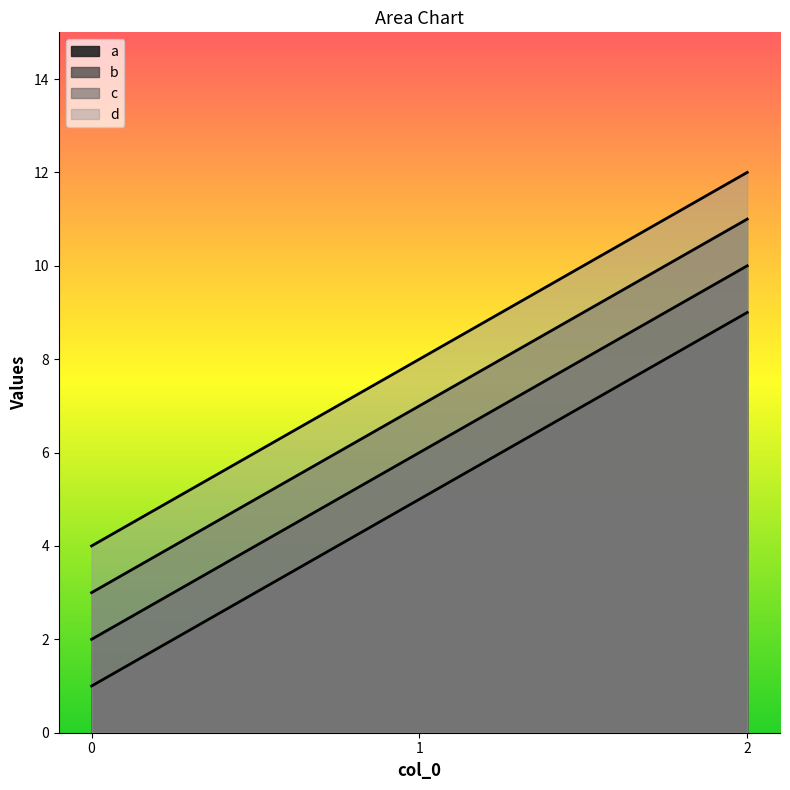

Between 0 and 2, which is larger?

2